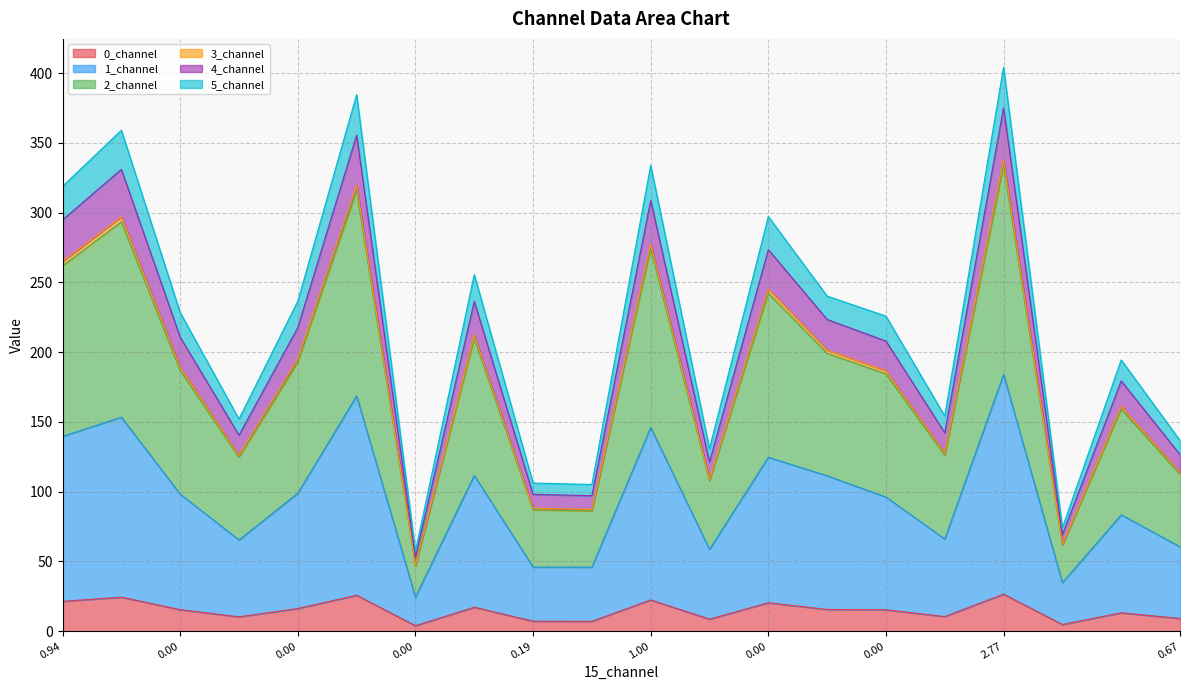

What are all the series names shown in the legend?

0_channel, 1_channel, 2_channel, 3_channel, 4_channel, 5_channel